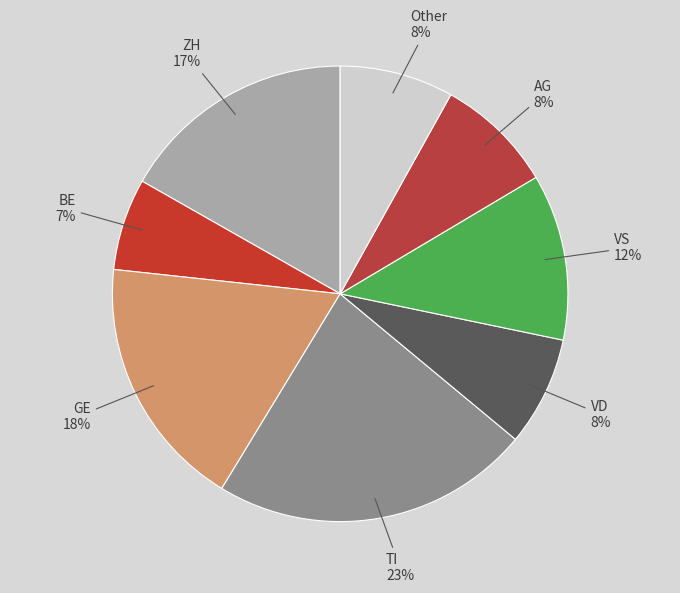

Does any single category account for the majority?

No